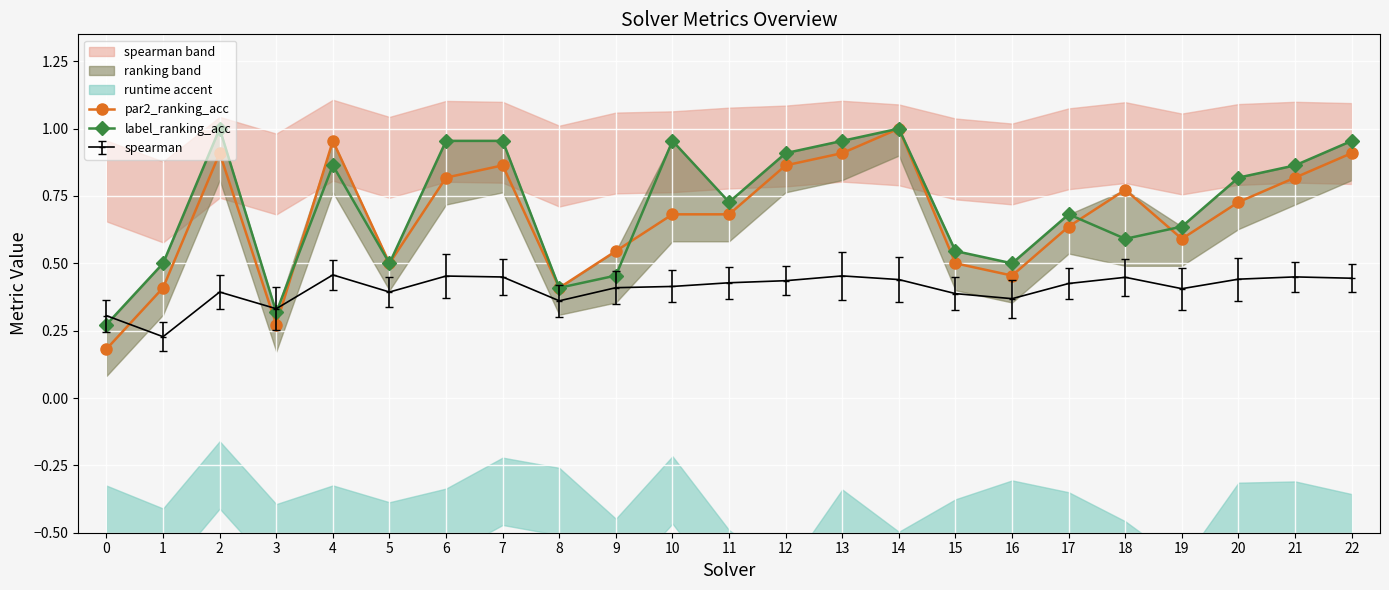

Where is the first local maximum for spearman?

2